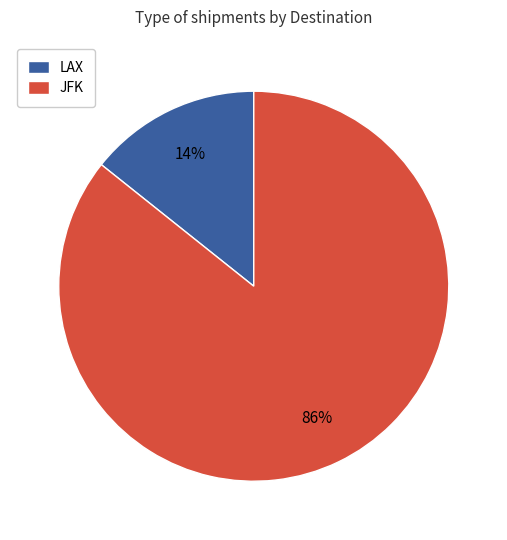

Between LAX and JFK, which is larger?

JFK